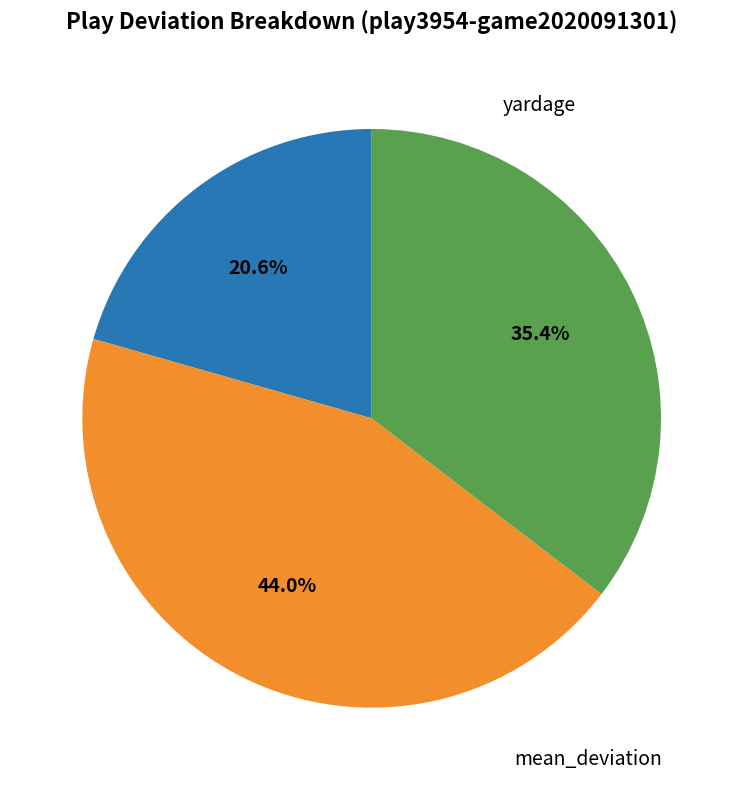

Does any single category account for the majority?

No